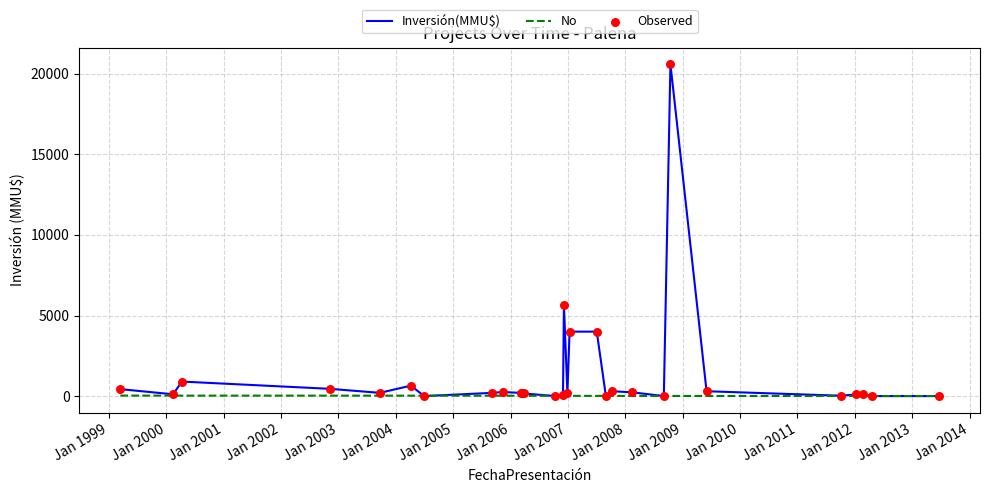

At how many categories does at least one series exceed 18769?

1